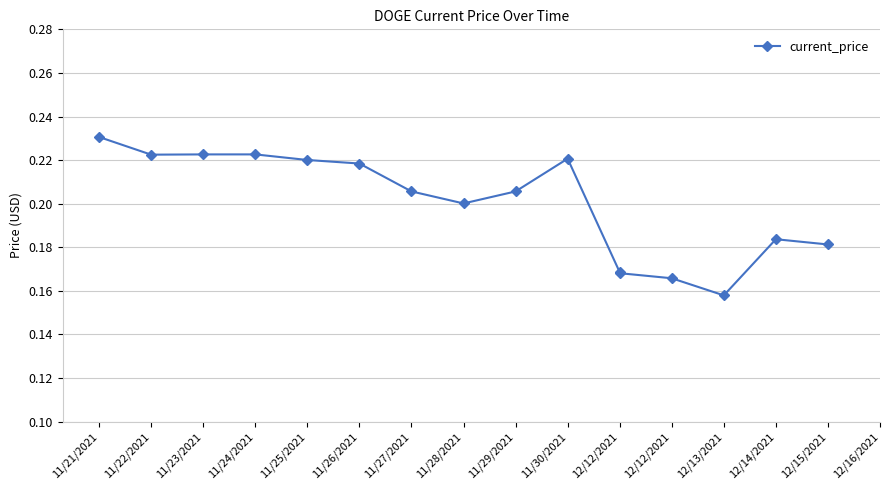

At which category does the chart reach its peak across all series?

11/21/2021